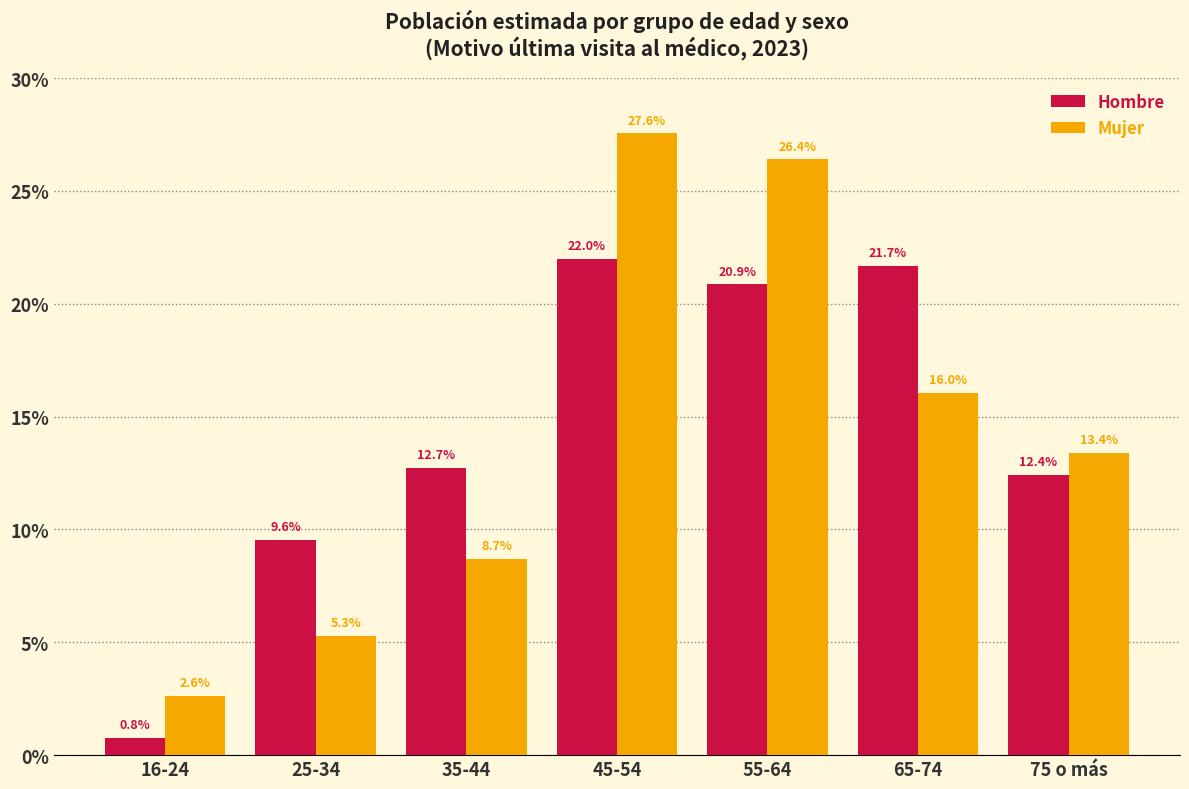

Reading left to right, list all the values displayed in this chart.

Hombre: 16-24=0.8	25-34=9.6	35-44=12.7	45-54=22.0	55-64=20.9	65-74=21.7	75 o más=12.4
Mujer: 16-24=2.6	25-34=5.3	35-44=8.7	45-54=27.6	55-64=26.4	65-74=16.0	75 o más=13.4